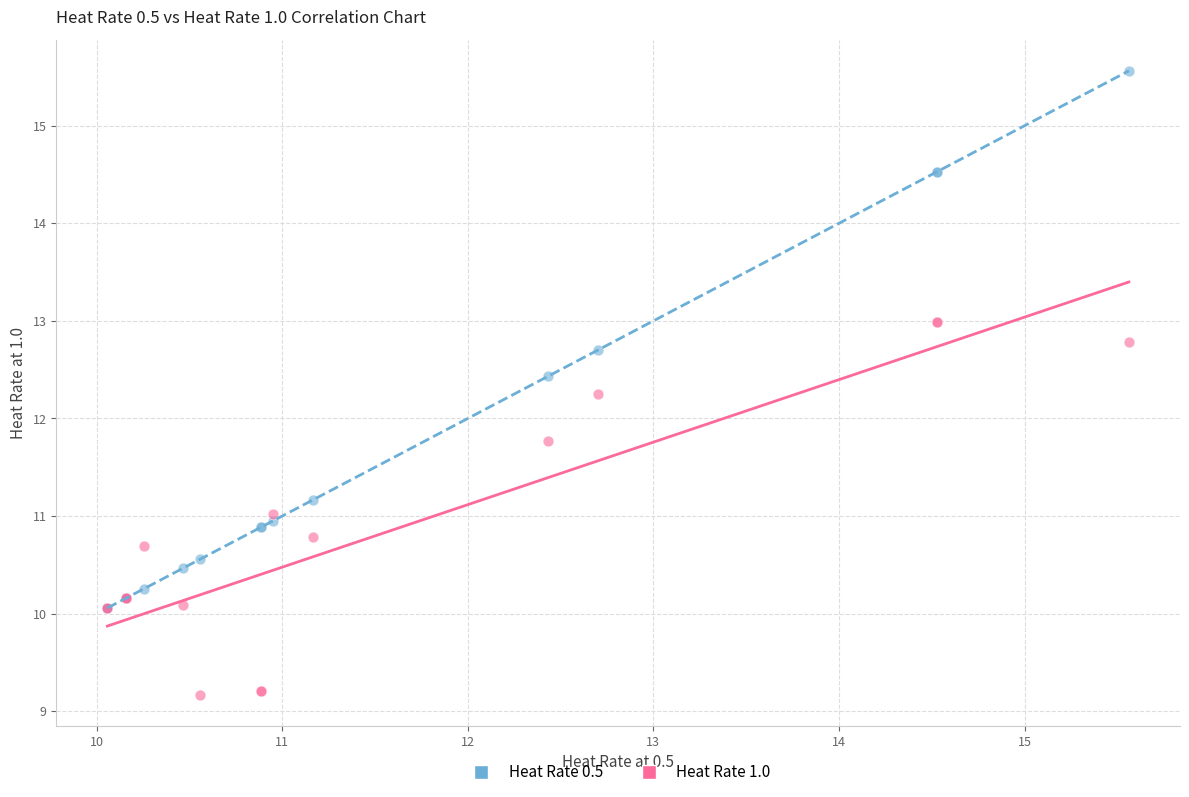

What are all the series names shown in the legend?

Heat Rate 0.5, Heat Rate 1.0